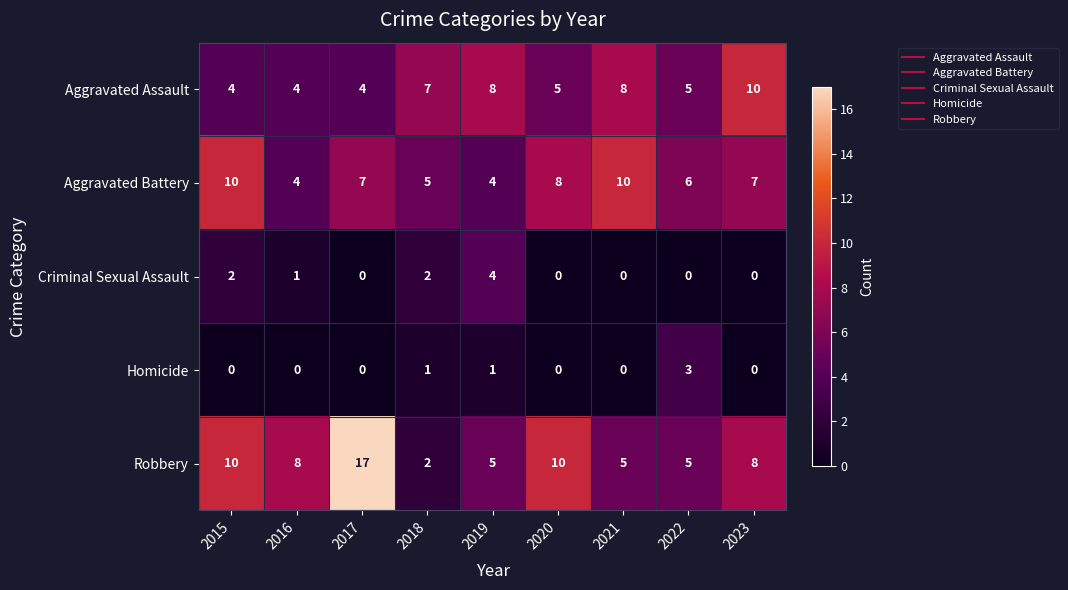

What is the average value of the Aggravated Battery series?

7